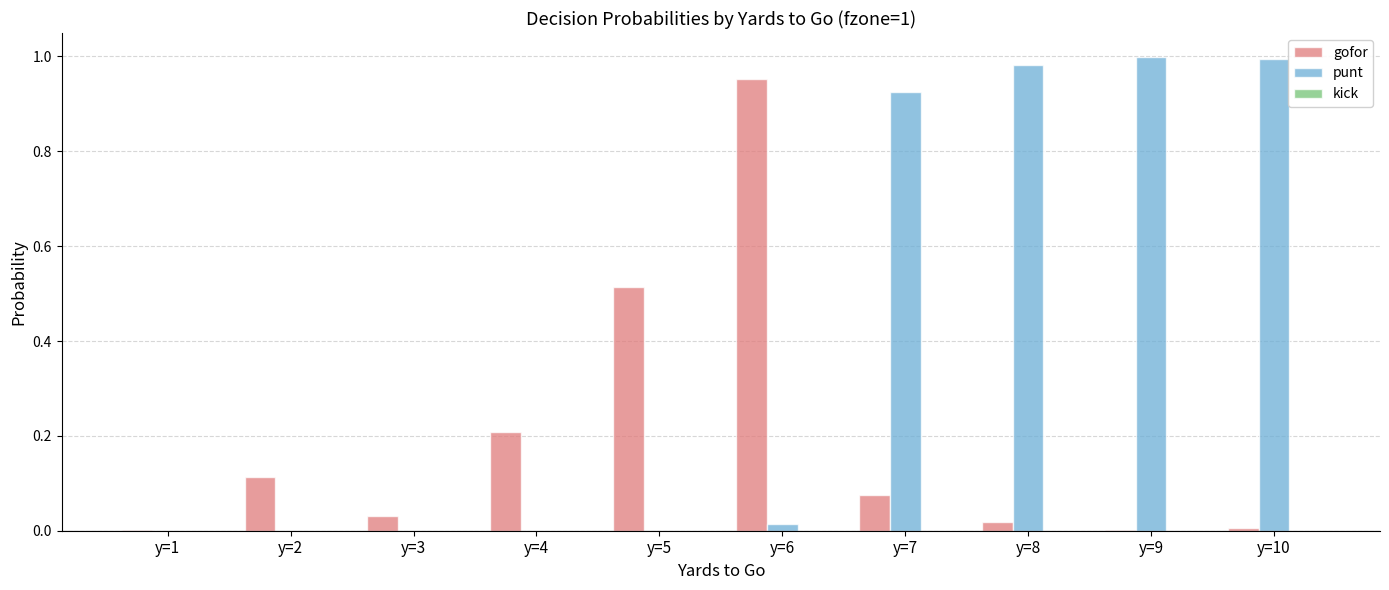

Which series has the largest total across all categories?

punt